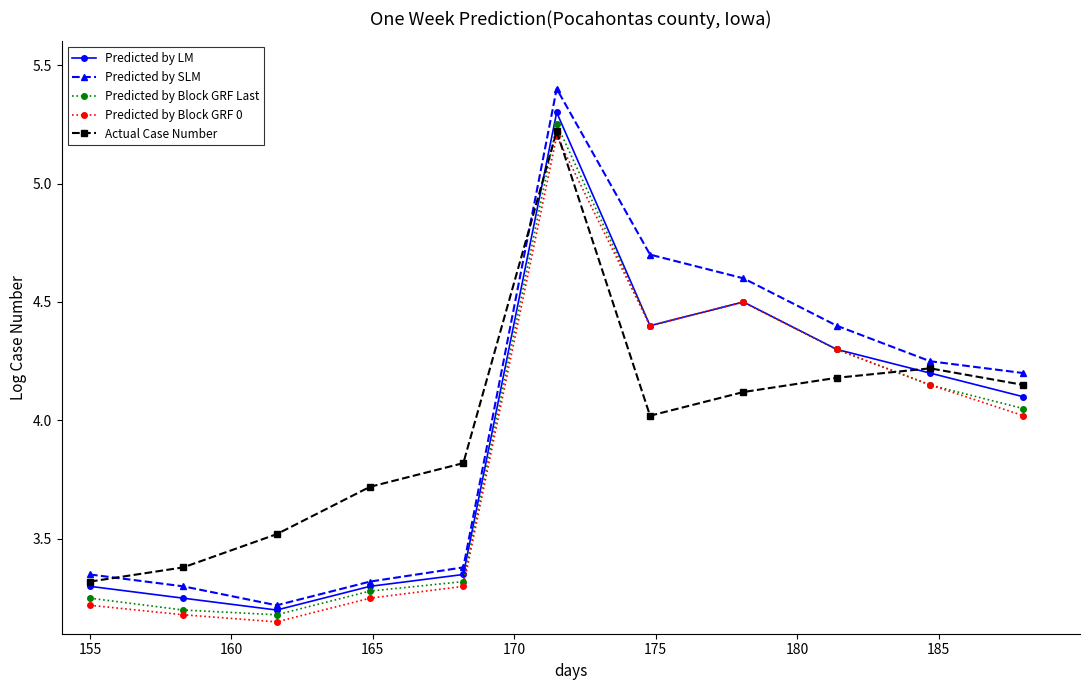

Which series ends up on top after the final intersection of Predicted by SLM and Actual Case Number?

Predicted by SLM